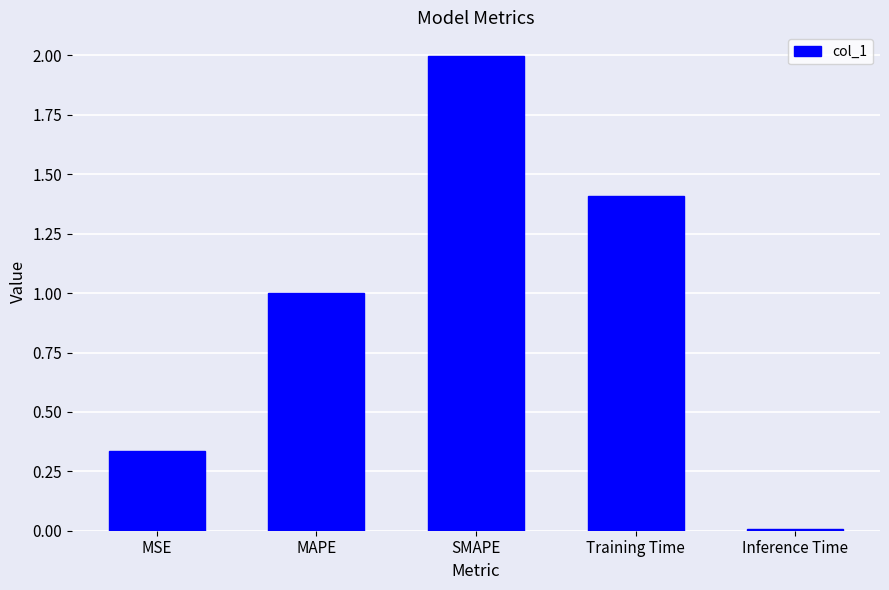

What is the greatest value displayed?

2.0